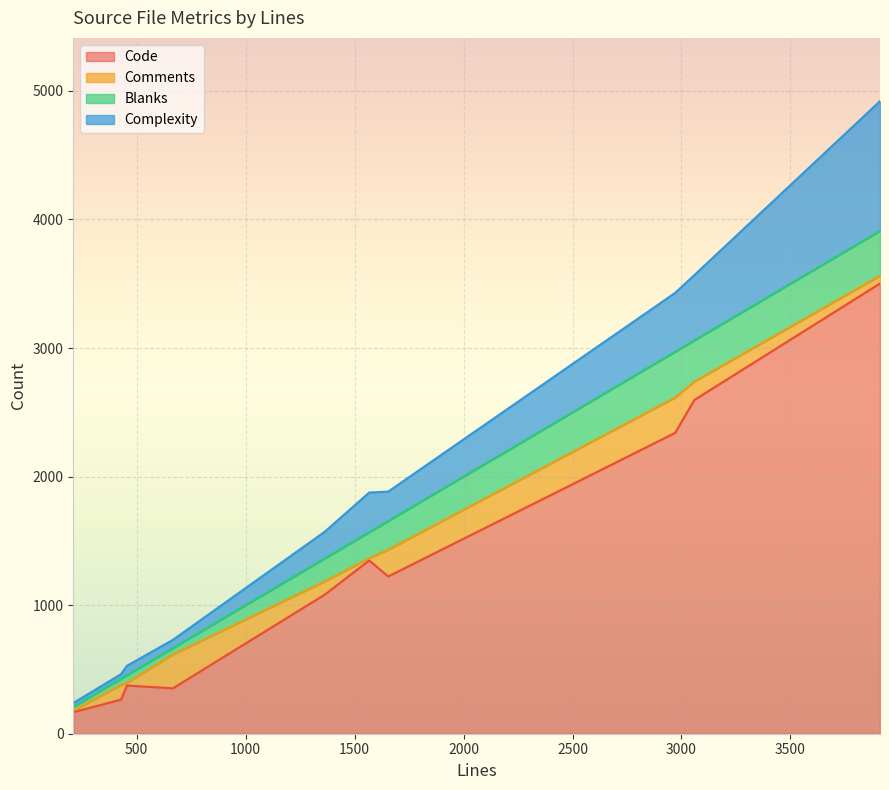

What is the label of the 8th point from the left?

codegen.c